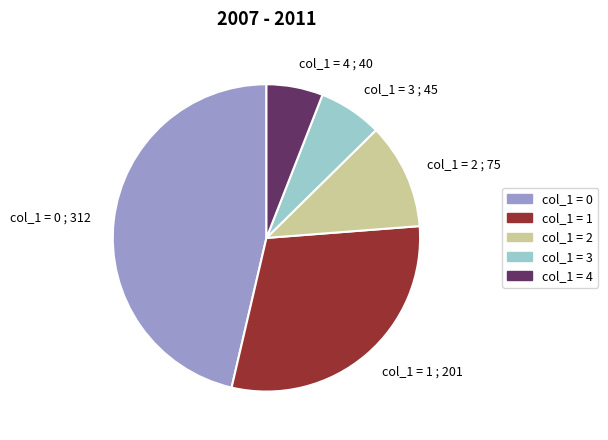

Does any single category account for the majority?

No